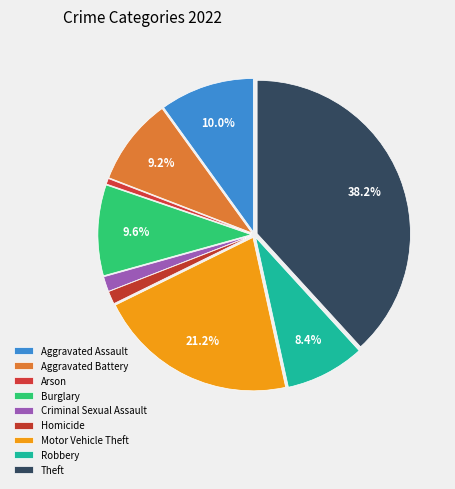

Combined, do Homicide and Robbery account for over 50%?

No